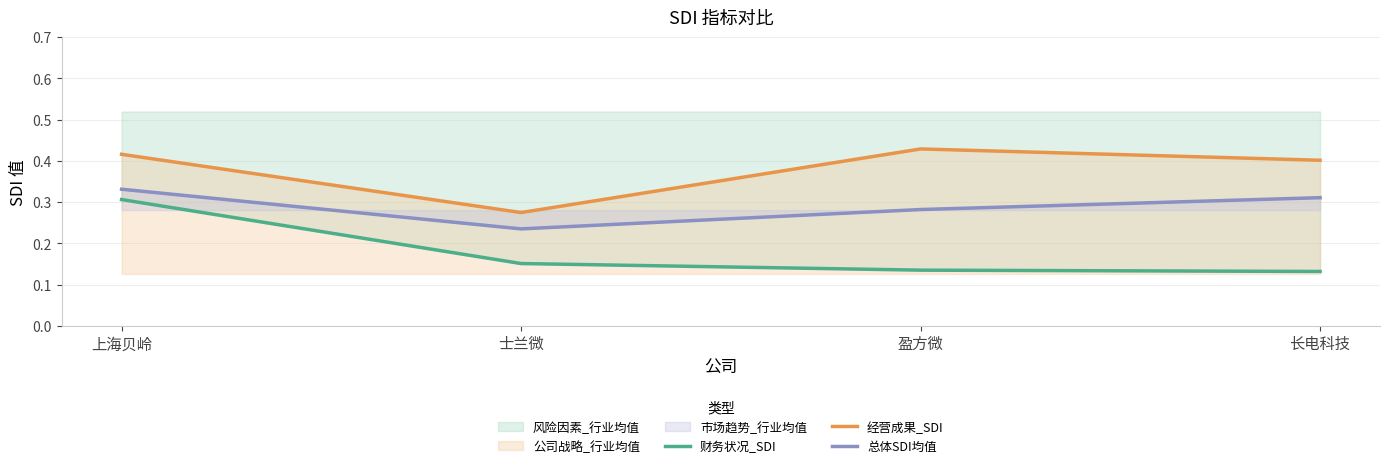

True or false: 财务状况_SDI and 总体SDI均值 cross at least once.

False